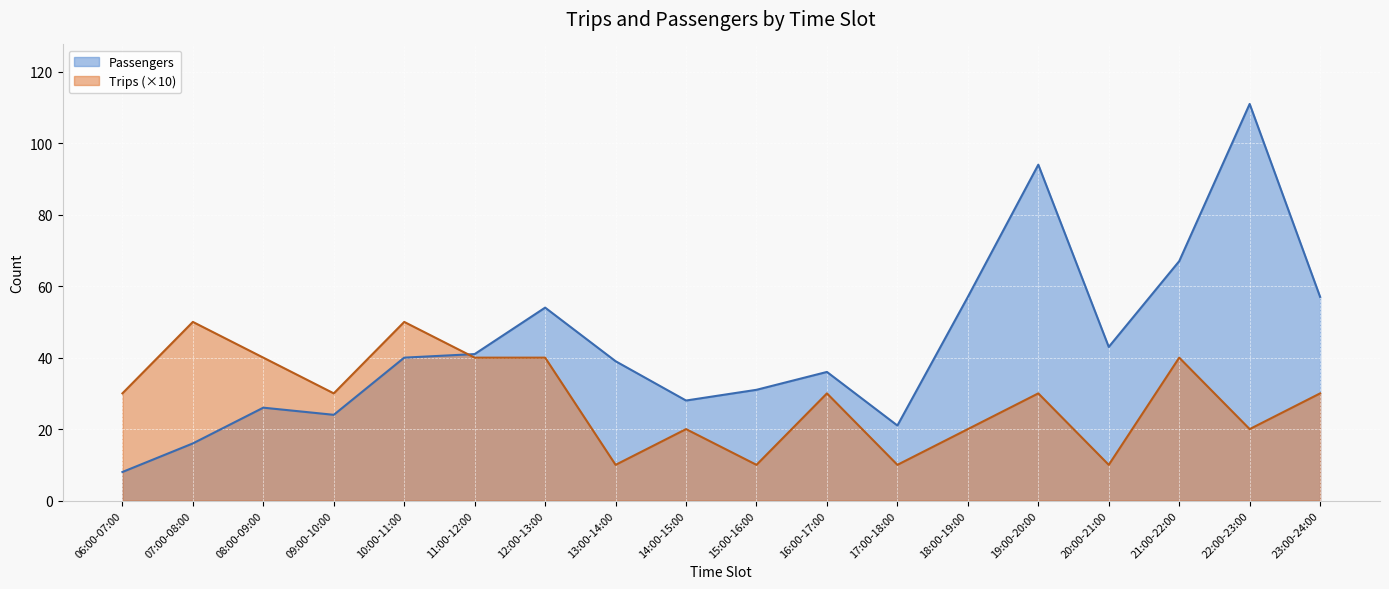

Which series has the largest total across all categories?

Passengers